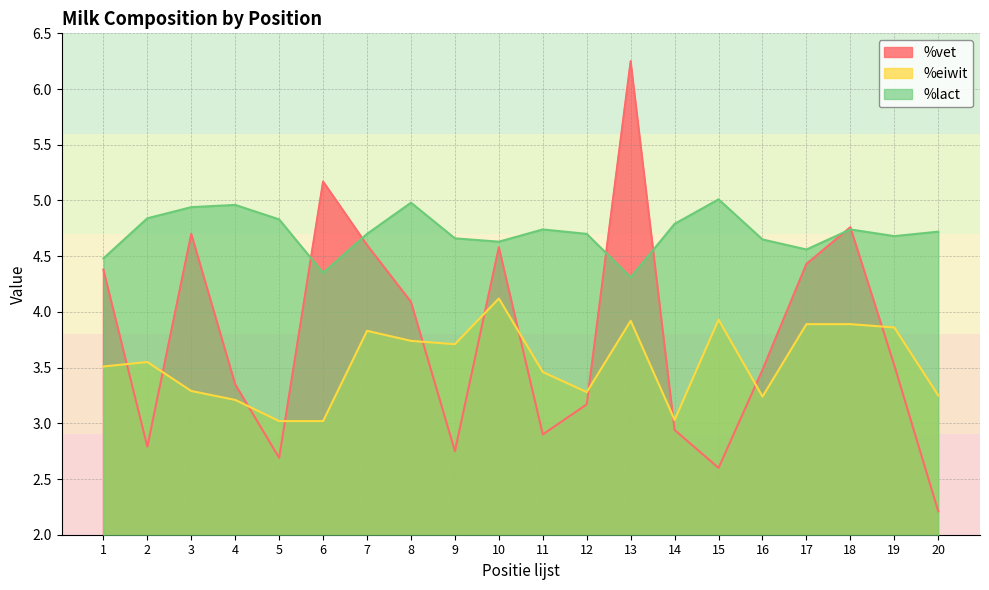

In %vet, how many points are higher than both neighbors (excluding endpoints)?

5